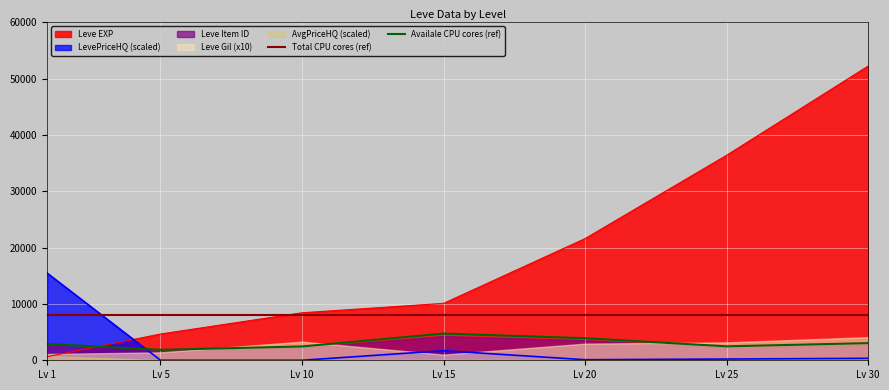

The value of Leve EXP at Lv 20 is 21600.0. True or false?

True